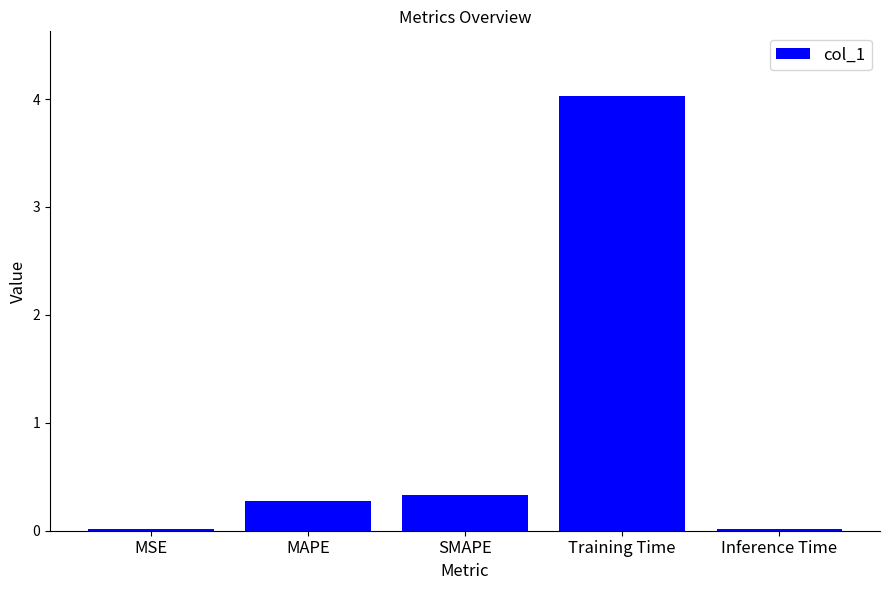

Are the bars horizontal?

No